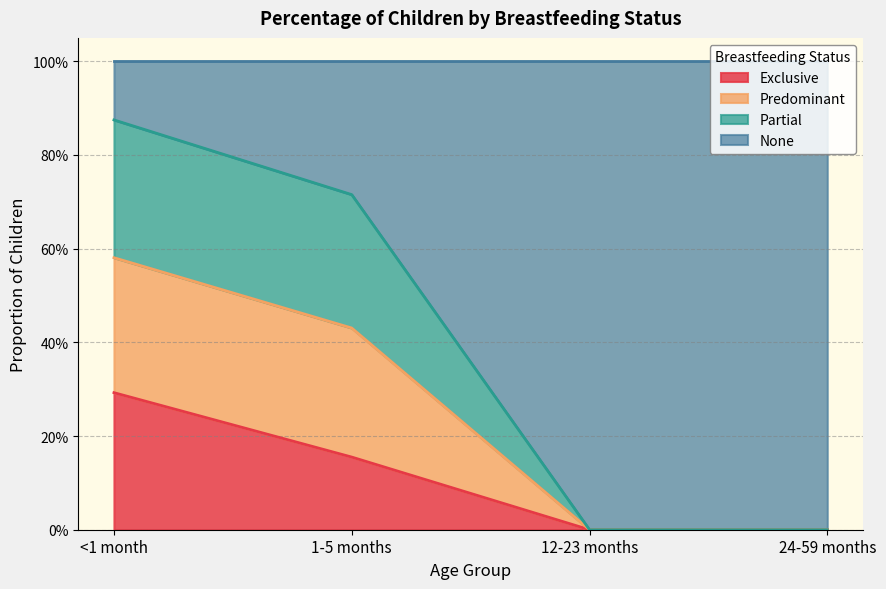

True or false: Predominant has more than 0 points higher than both neighbors.

False